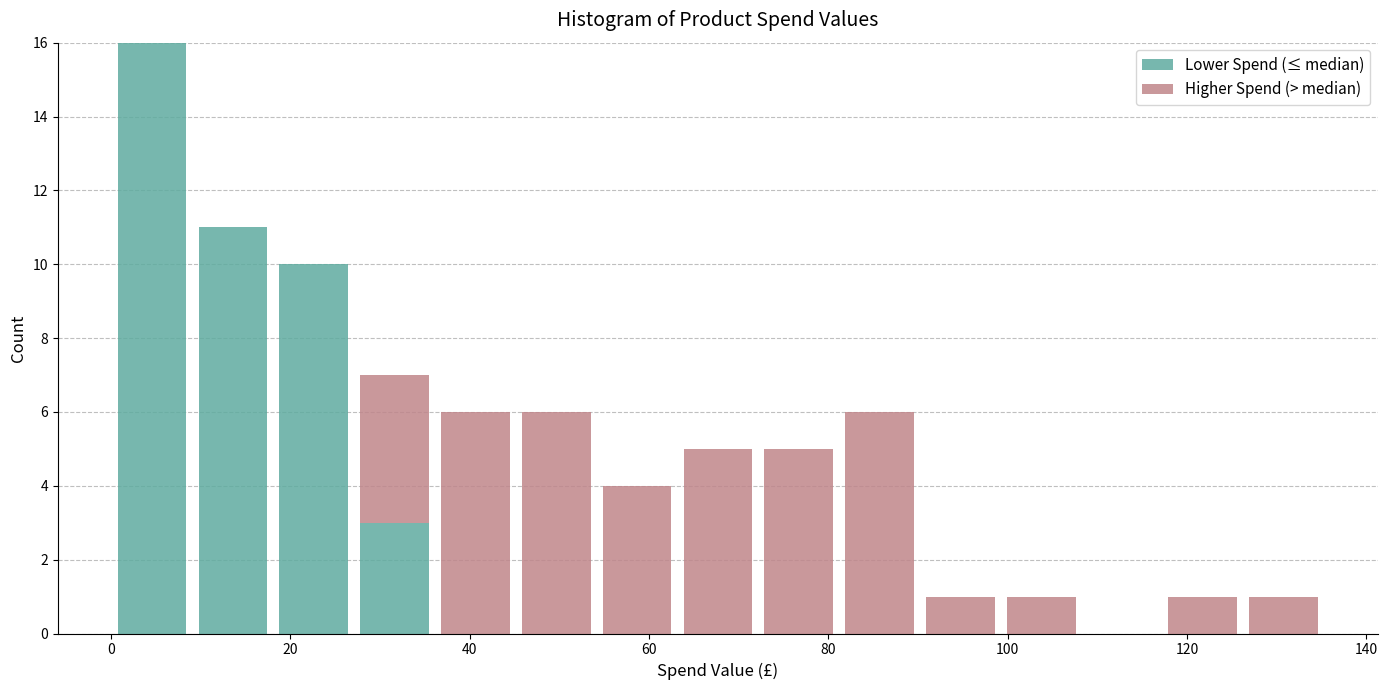

Which range on the x-axis has the tallest stacked bar (by total height)?

0 to 10